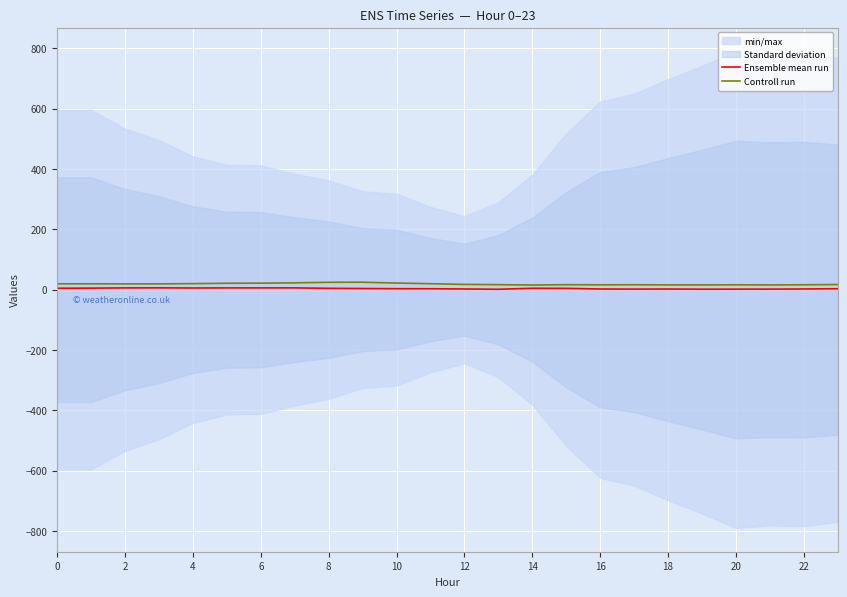

What is the difference between the Ensemble mean run values at 15 and 23?

1.3